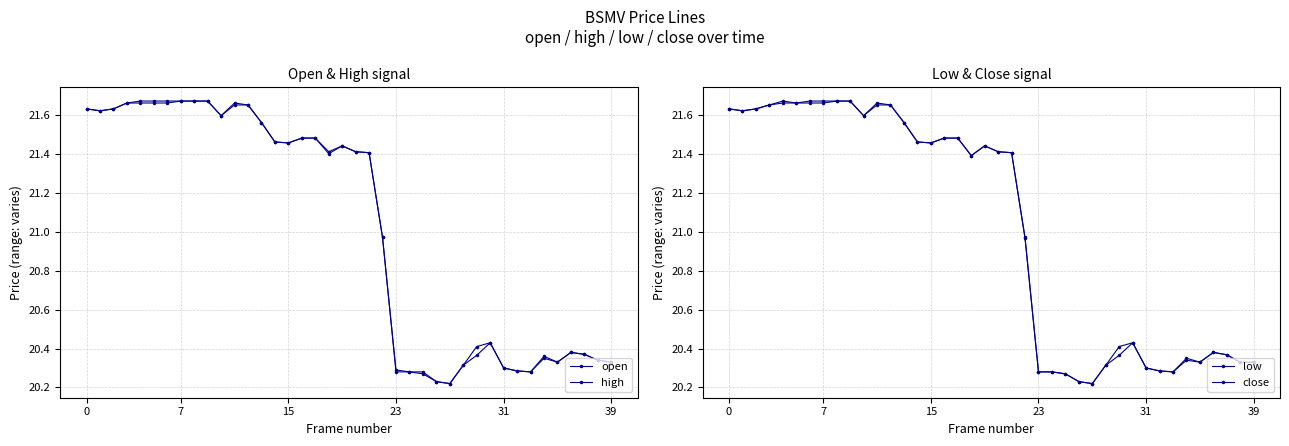

What is the maximum value shown in the chart?

21.7